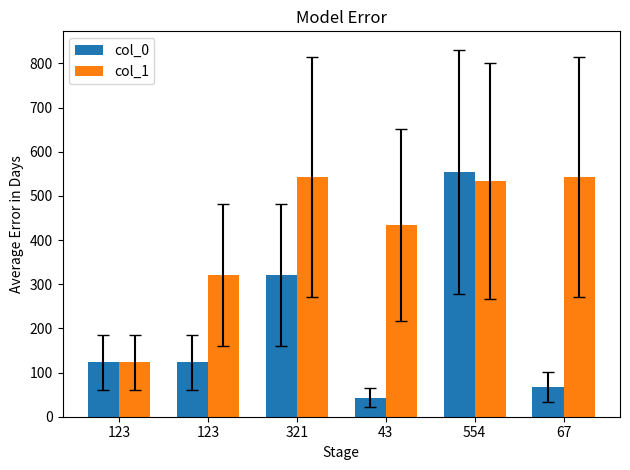

The col_0 series shows 86 at 123. True or false?

False